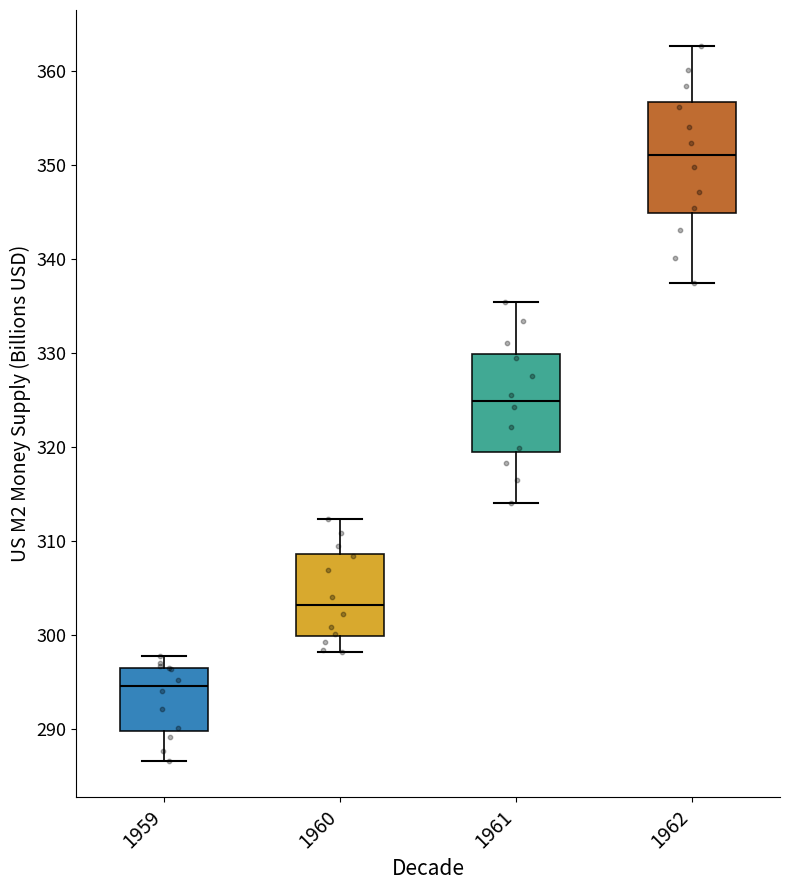

Where does the median line of the box at x = 1959 sit on the y-axis? The values are not printed on the chart, so give them approximately, as read against the axis.

295